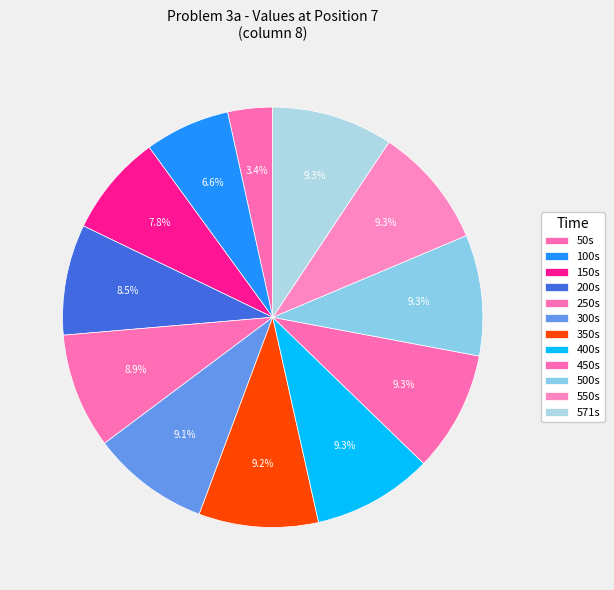

Approximately how many times larger is the value at 150s compared to 400s?

0.8